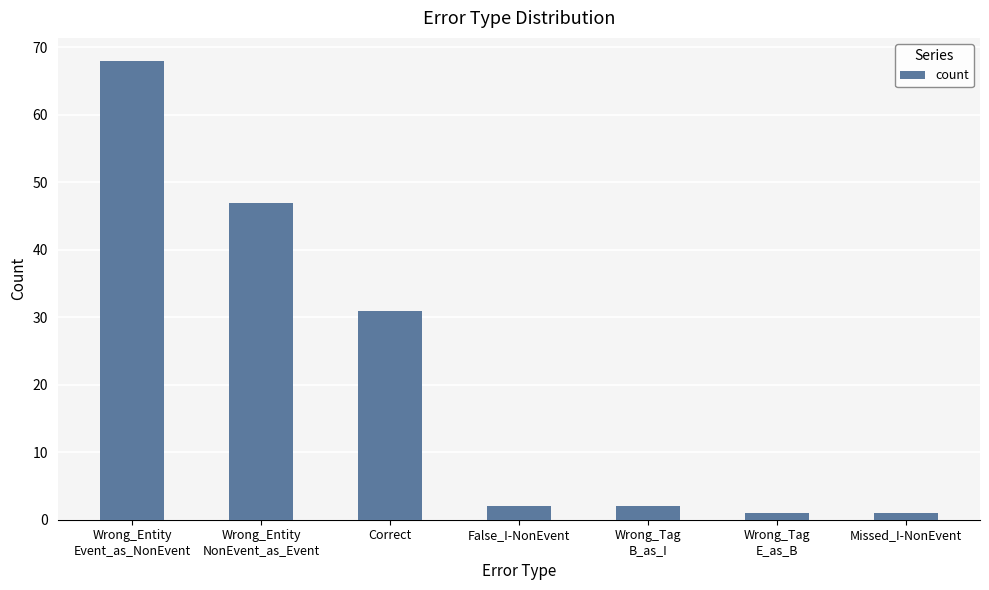

Count the number of categories in the chart.

7